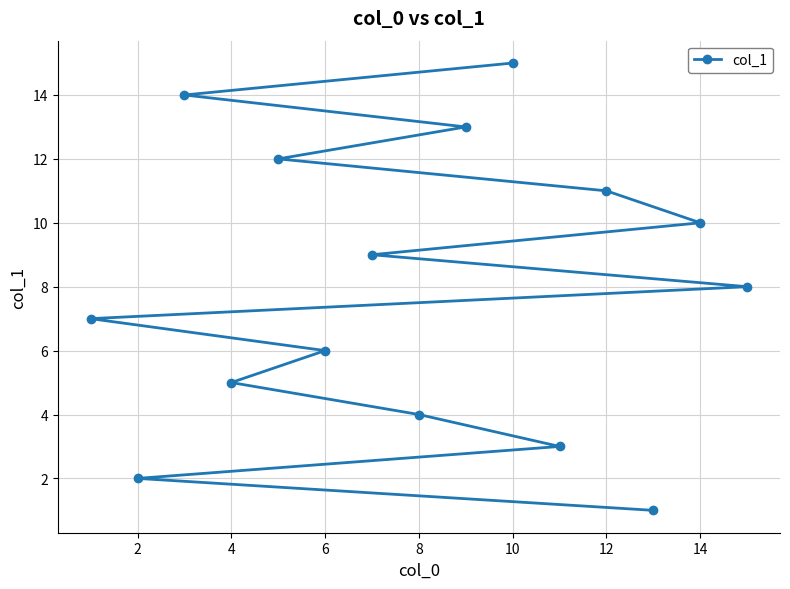

True or false: the data shows 23 at 10.

False